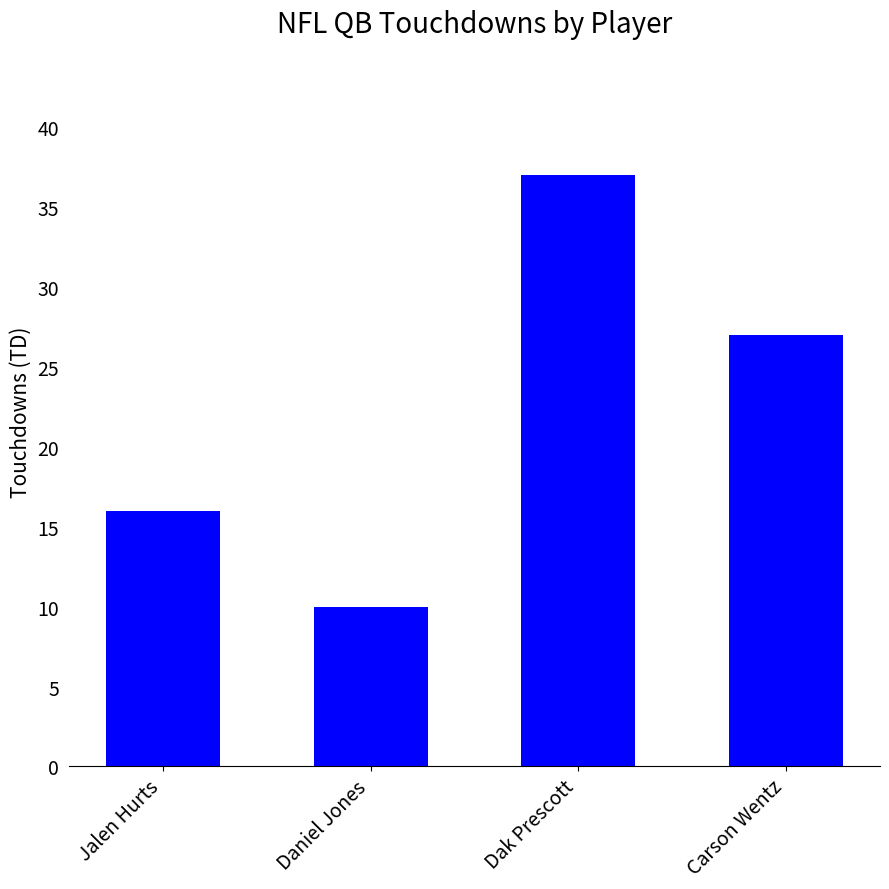

How many bars are there in total?

4